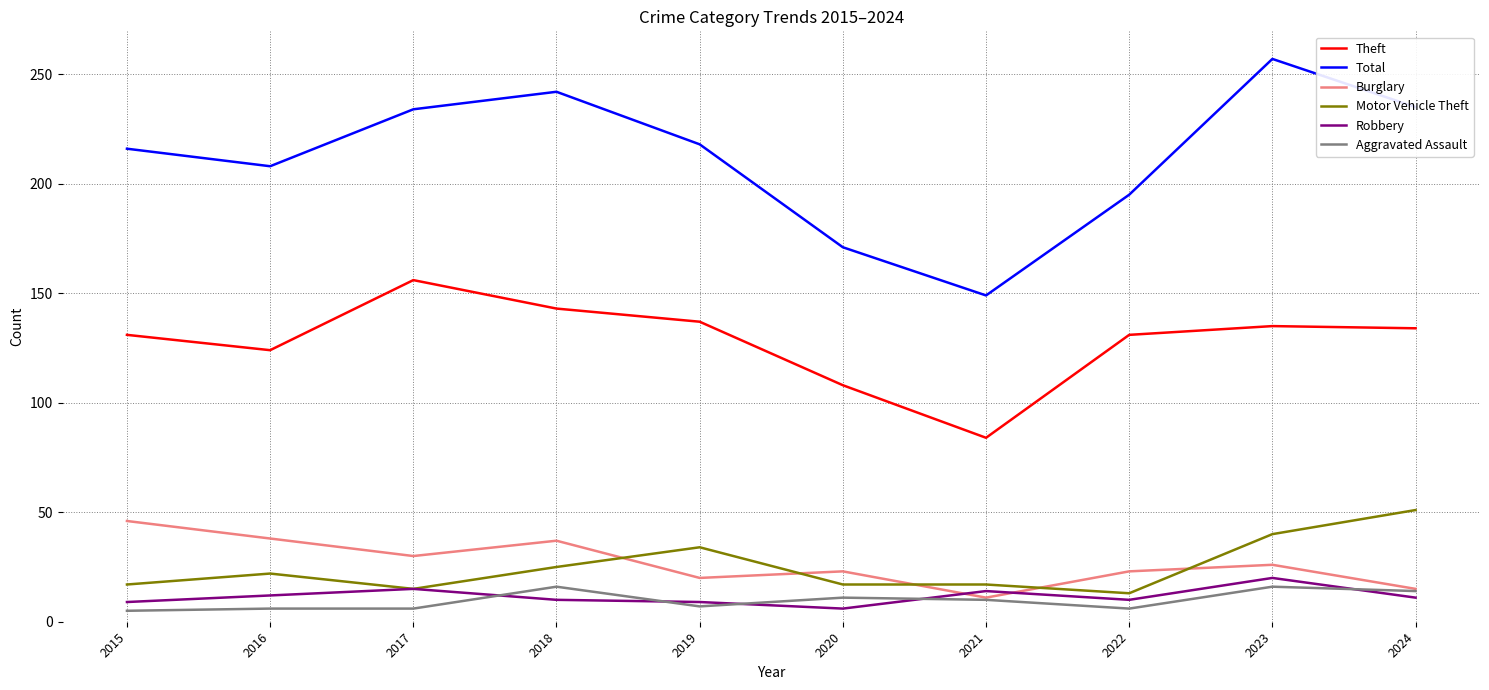

Is the value of Total at 2015 greater than the value of Motor Vehicle Theft at 2024?

Yes